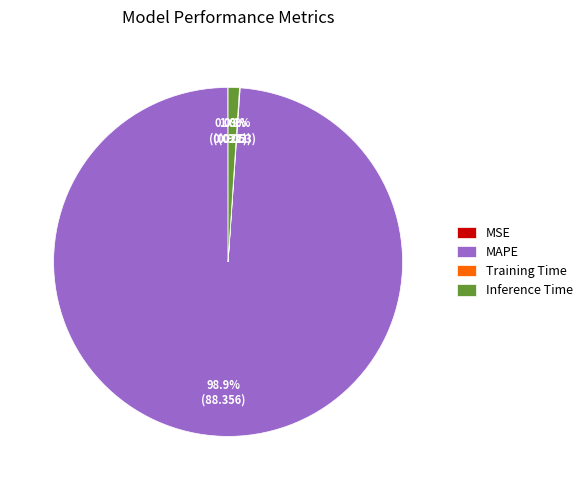

What is the majority slice?

MAPE